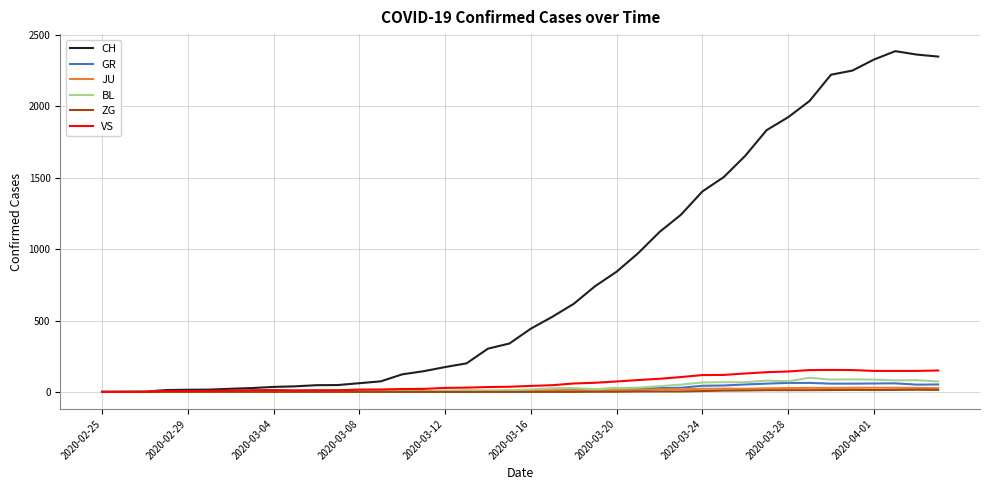

Which series has the largest total across all categories?

CH